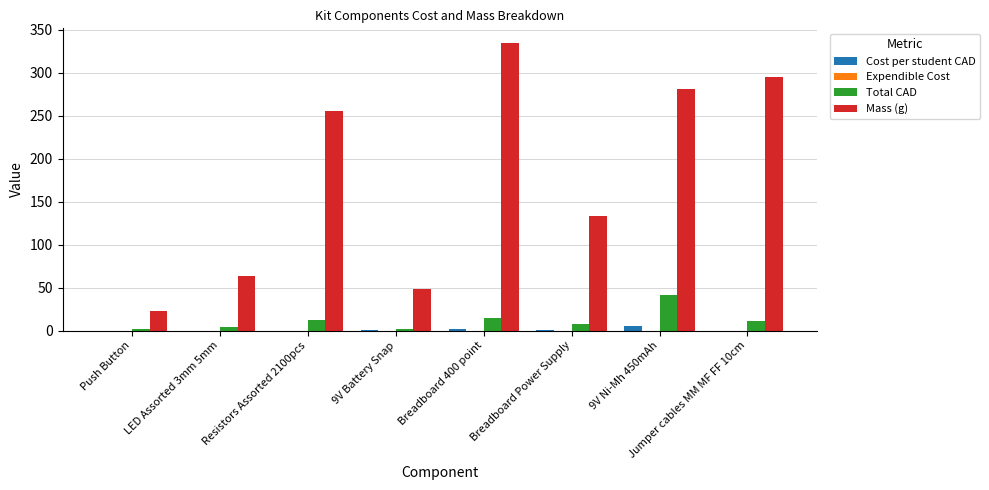

What is the difference between the Mass (g) values at LED Assorted 3mm 5mm and Jumper cables MM MF FF 10cm?

232.0